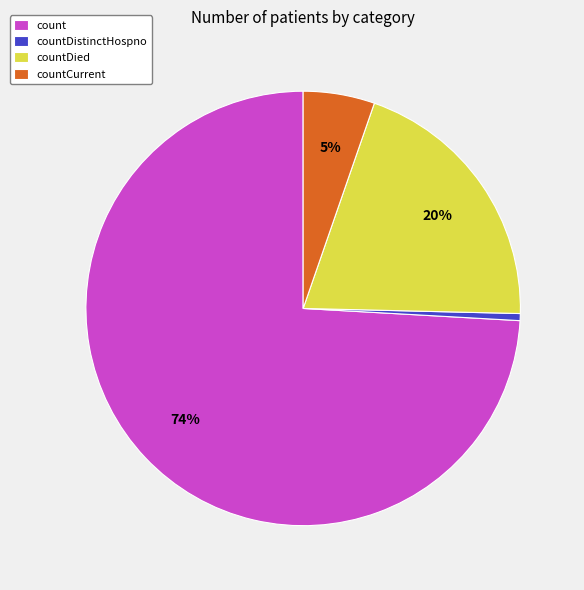

Which slice represents more than half of the pie?

count